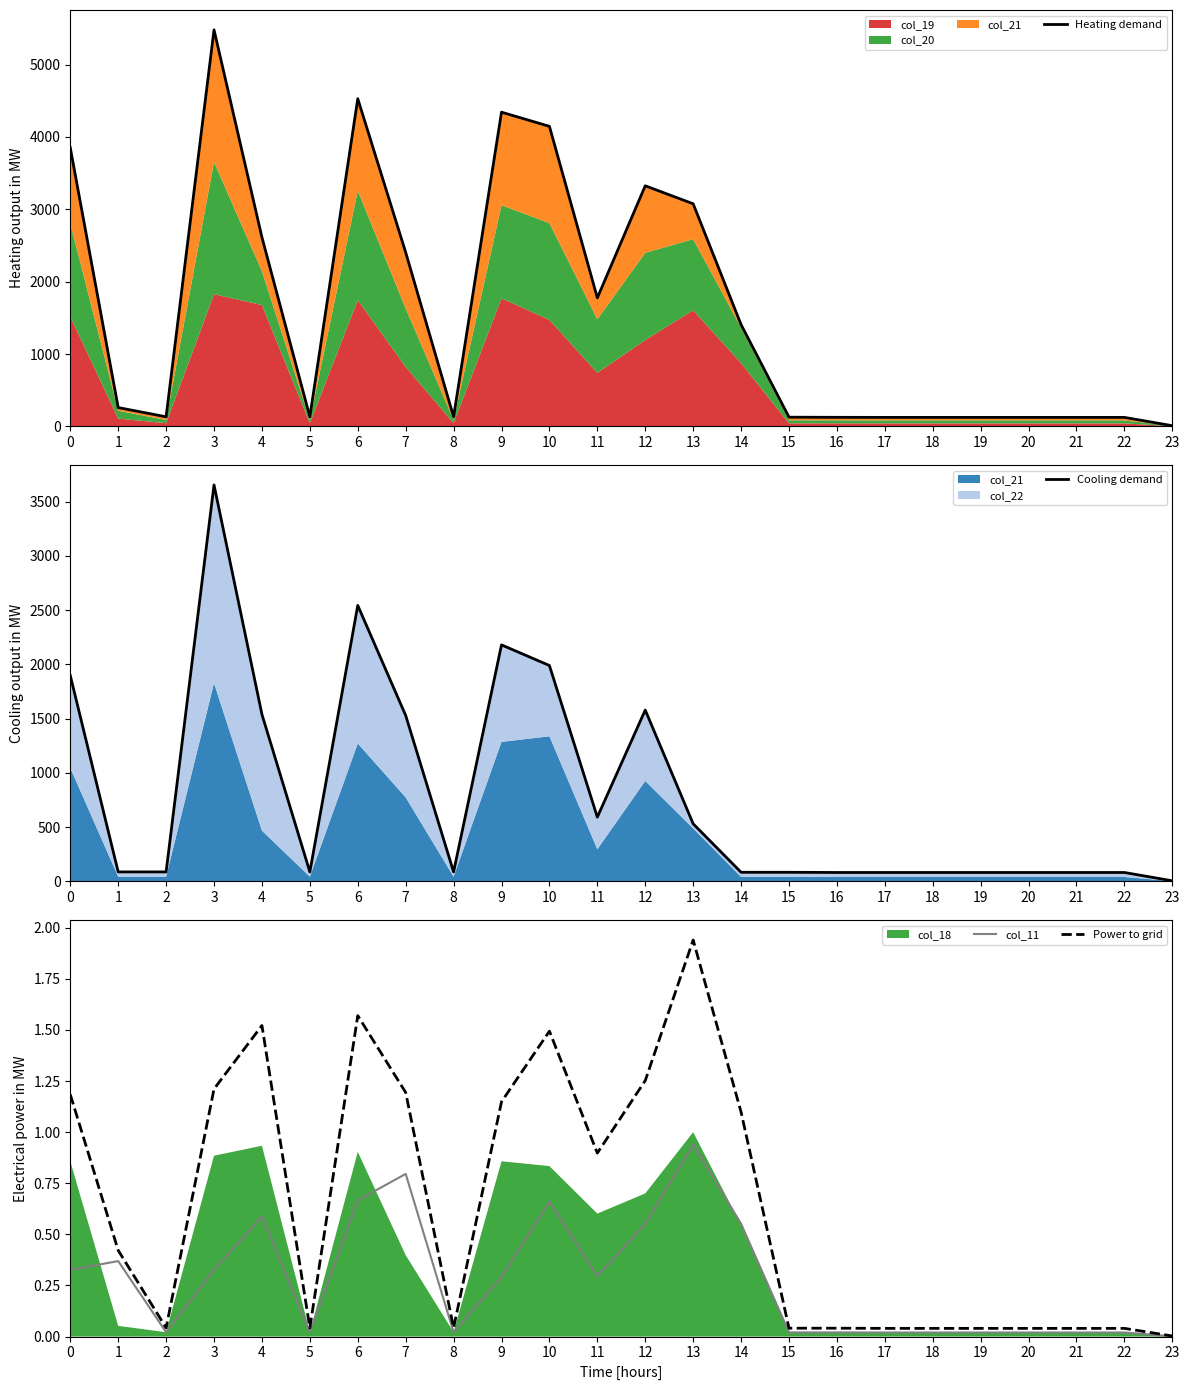

The Power to grid series shows 0.0 at 19. True or false?

True